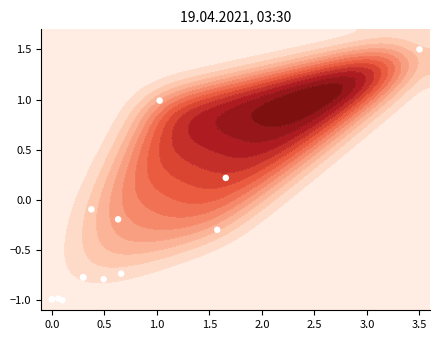

The value at 4.0 is -0.3. True or false?

False